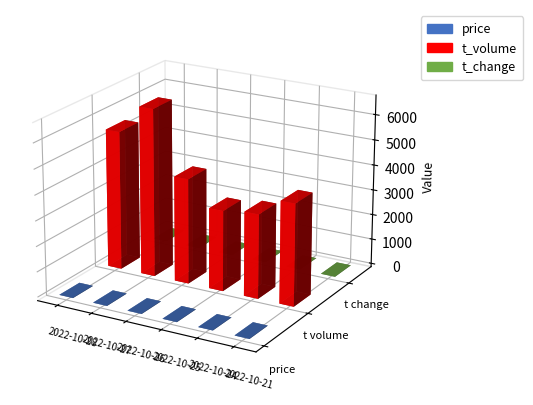

Which category has the highest value in the t_change series?

2022-10-27